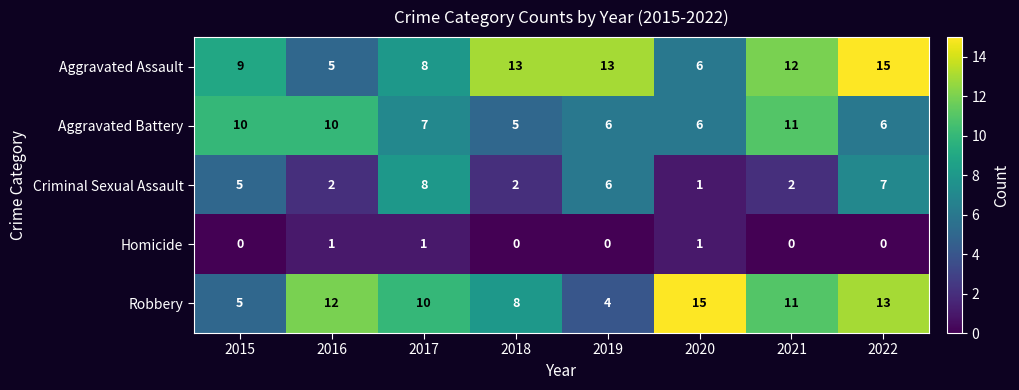

At which category is the sum across all series the highest?

2022